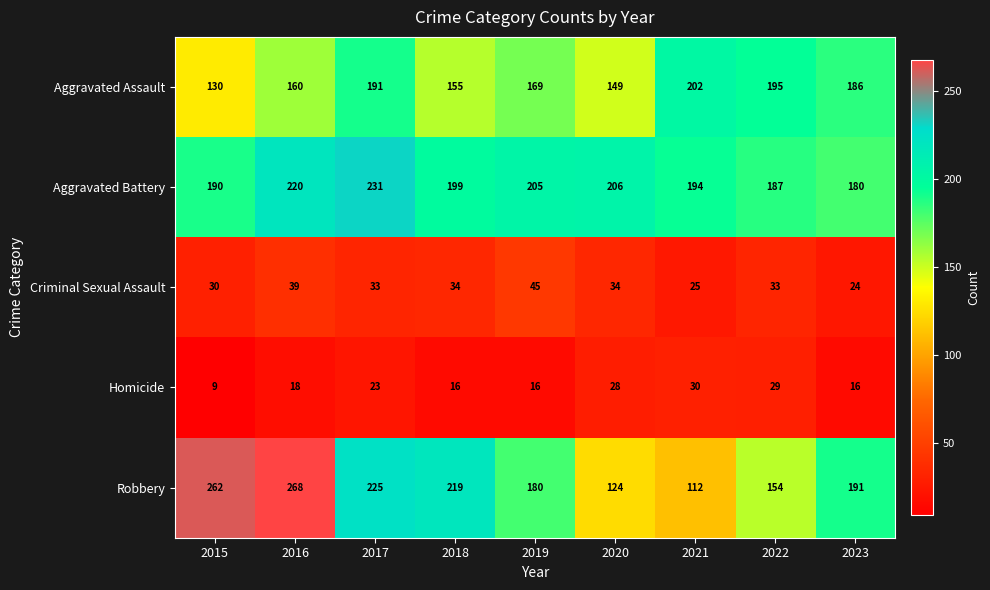

At how many categories does at least one series exceed 75?

9